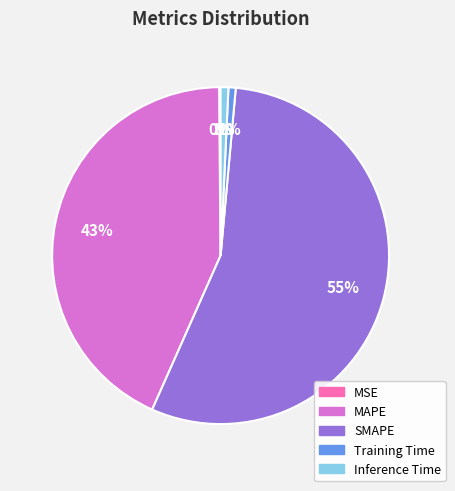

Do MAPE and Training Time together represent more than half of the pie?

No